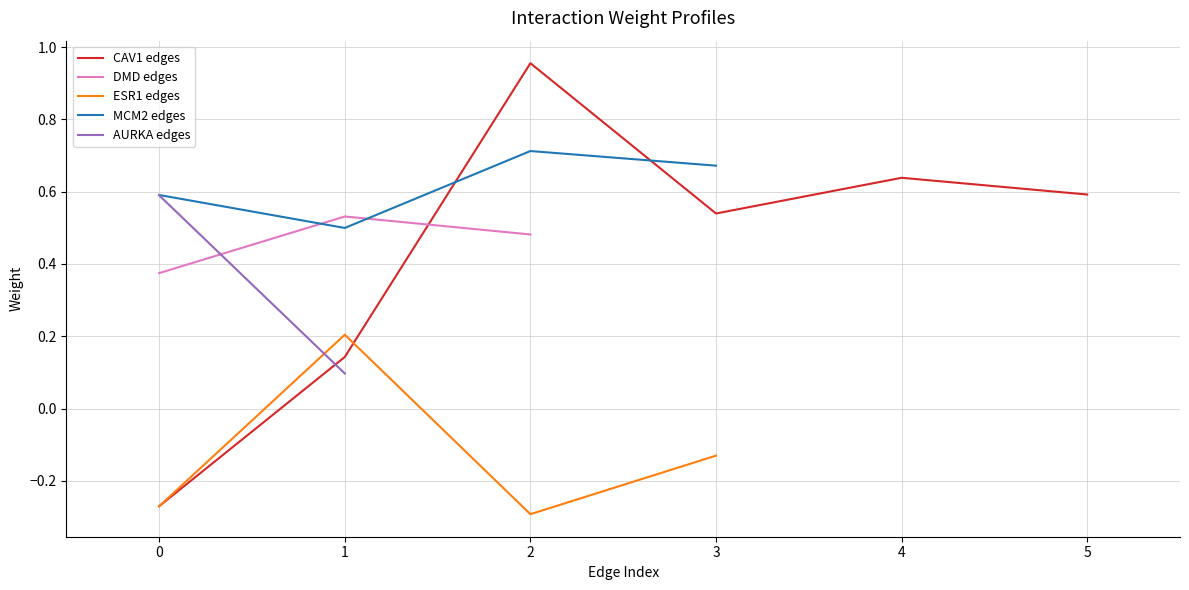

The CAV1 edges series shows 0.6 at 5. True or false?

True